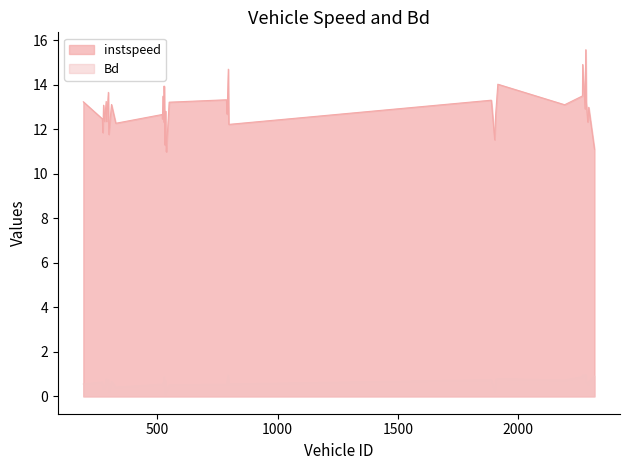

What is the total value across all series at 2279.0?

13.9